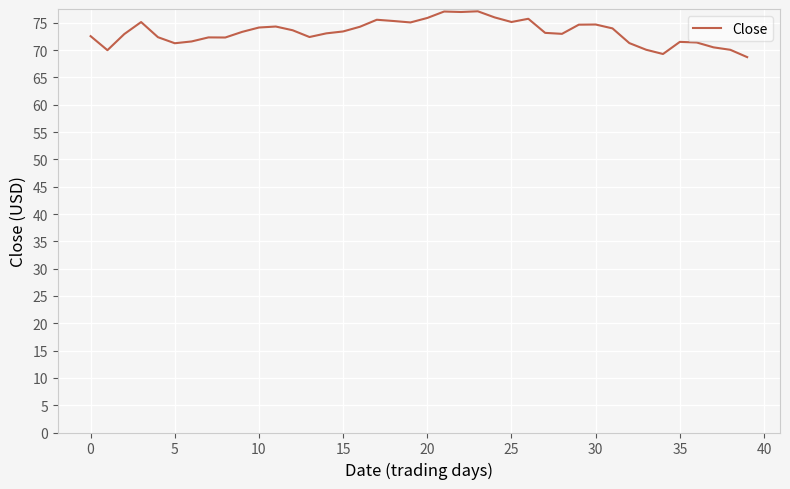

What is the difference between the maximum and minimum values?

8.4